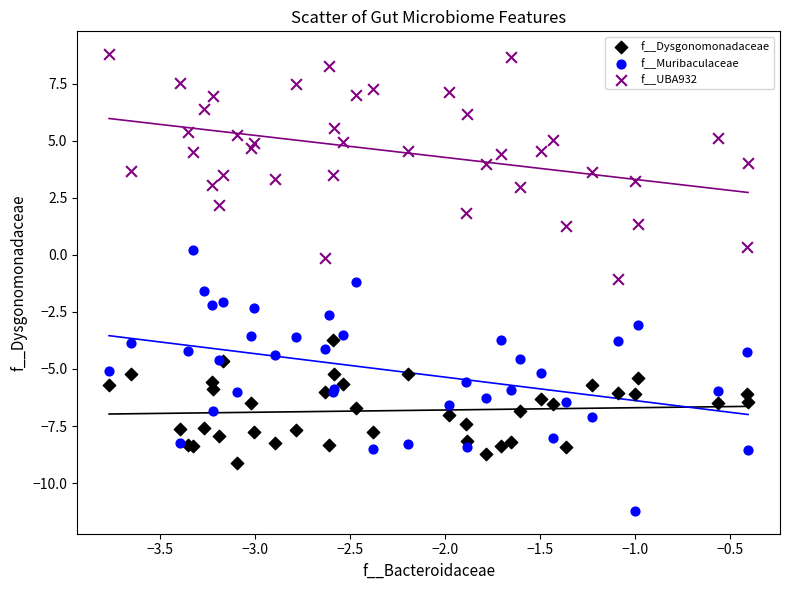

What is the X range (max minus min) for the scatter plot?

3.4